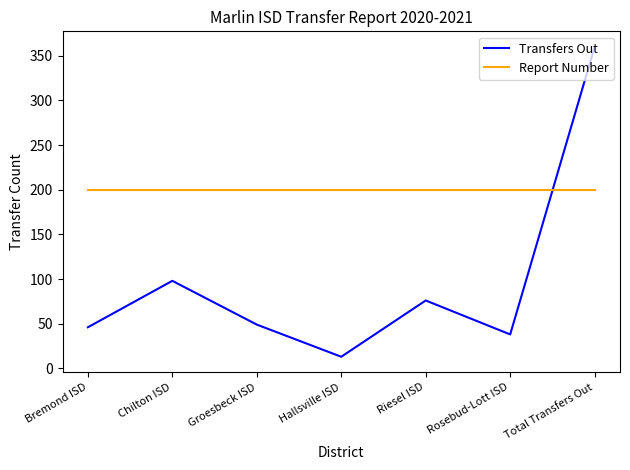

True or false: Report Number has a value of 200 at Riesel ISD.

True